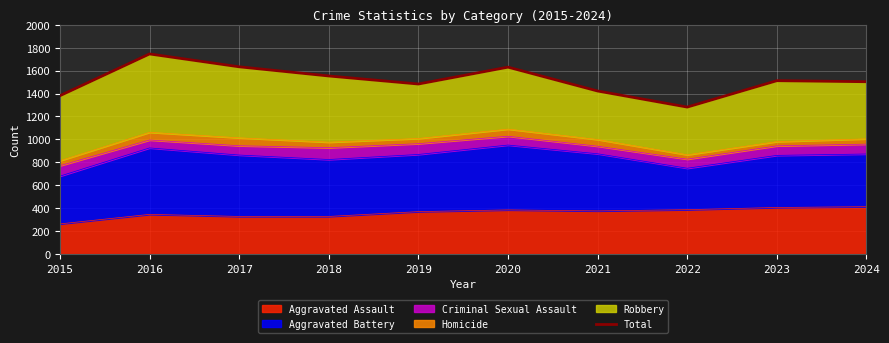

The Aggravated Assault series shows 489 at 2016. True or false?

False